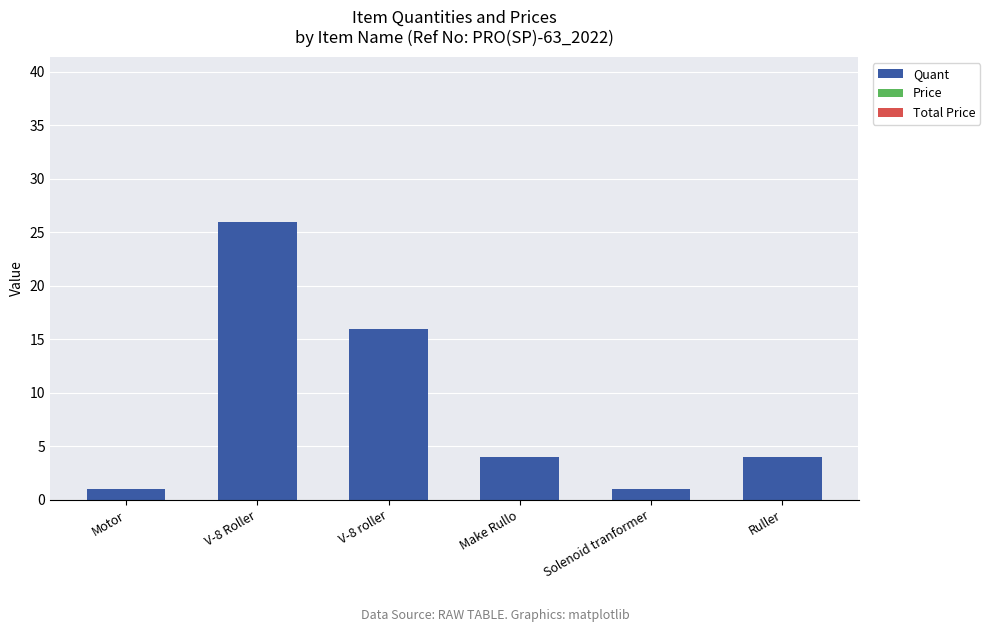

Which category has the highest value across all series?

V-8 Roller